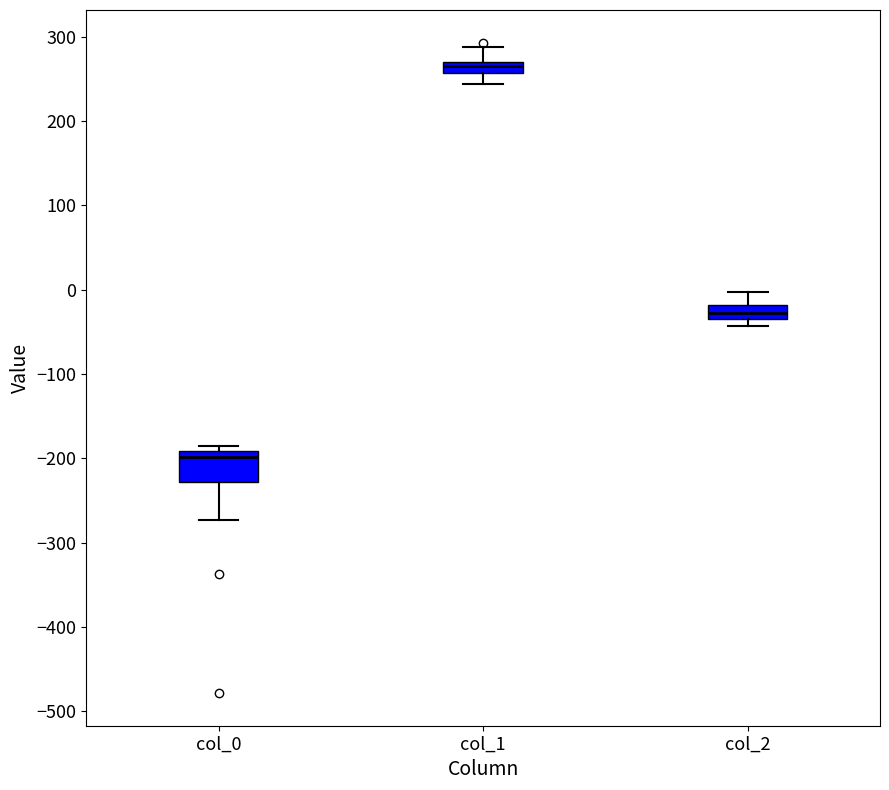

Comparing the boxes themselves (not the whiskers), which one is the tallest?

col_0